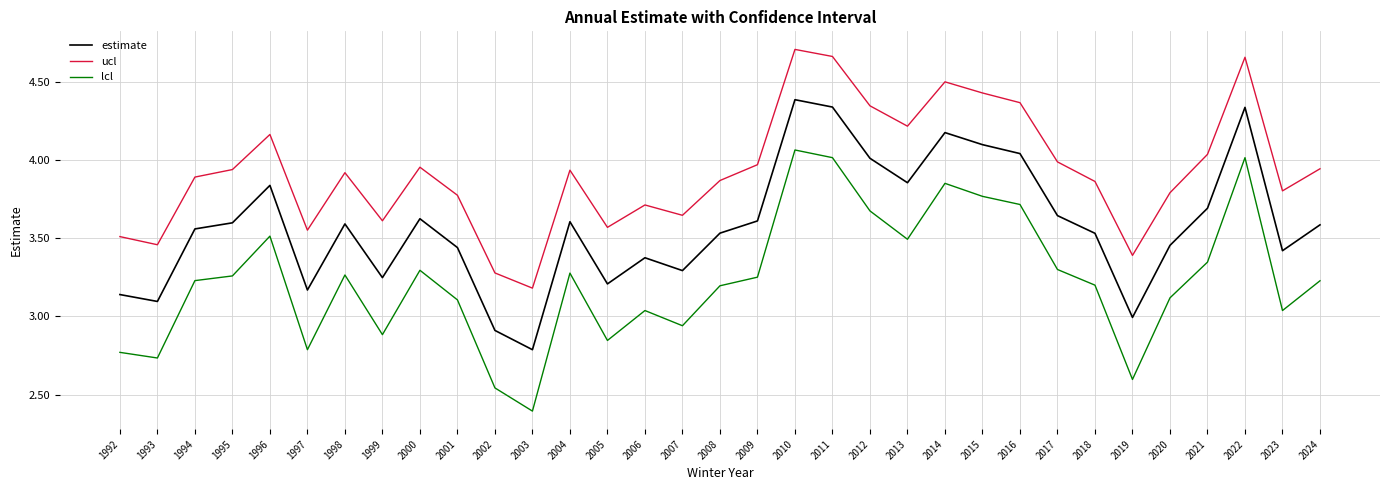

Is it true that estimate equals 2.2 at 2005?

False